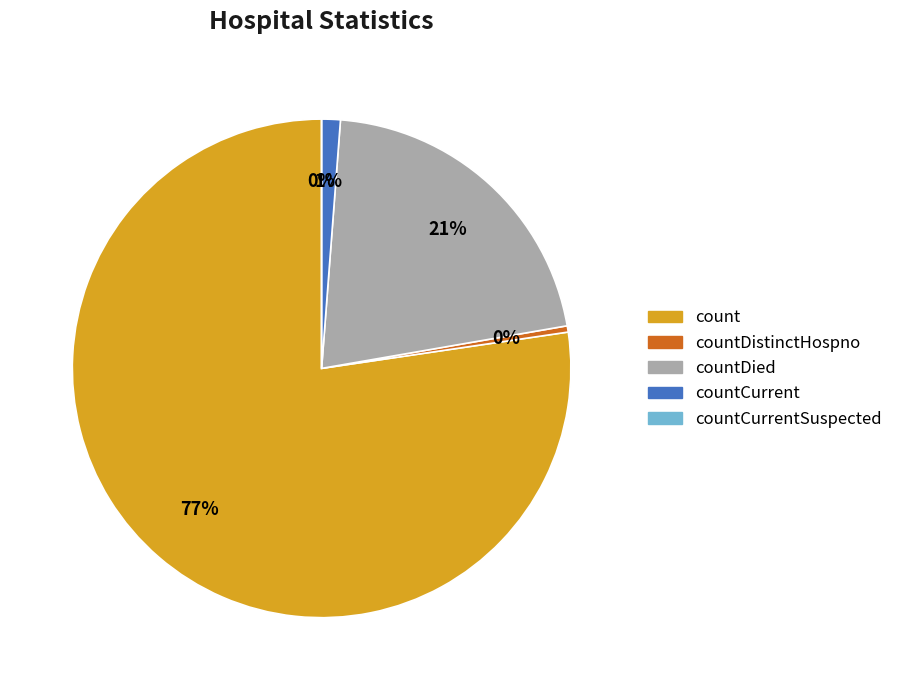

What percentage is NOT represented by countDistinctHospno?

99.6%